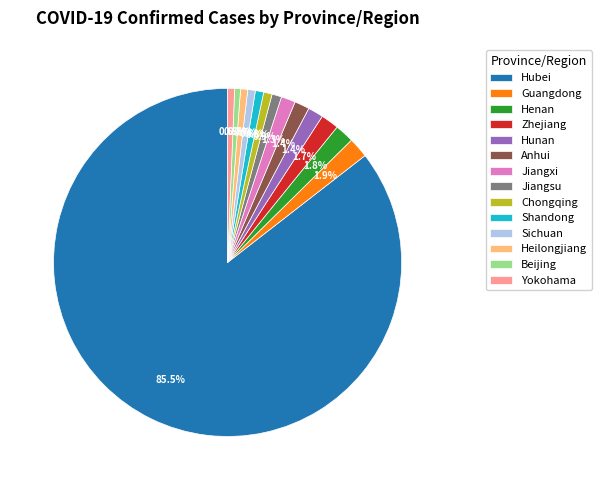

What is the majority slice?

Hubei